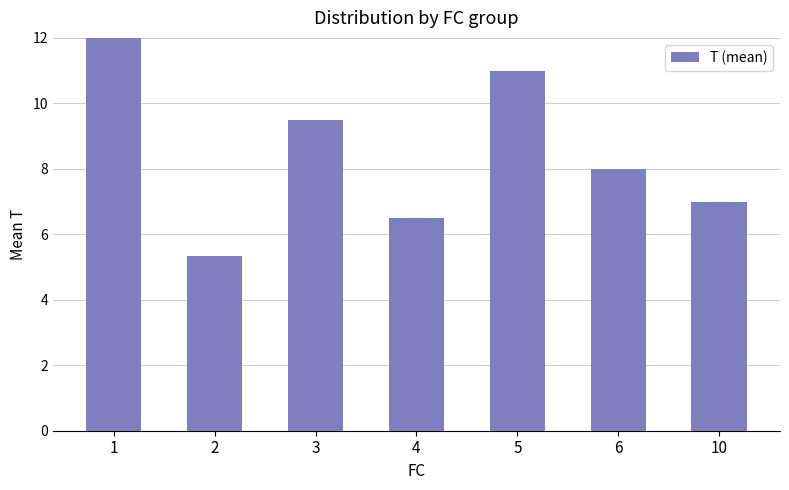

Which has a higher value, 3 or 5?

5